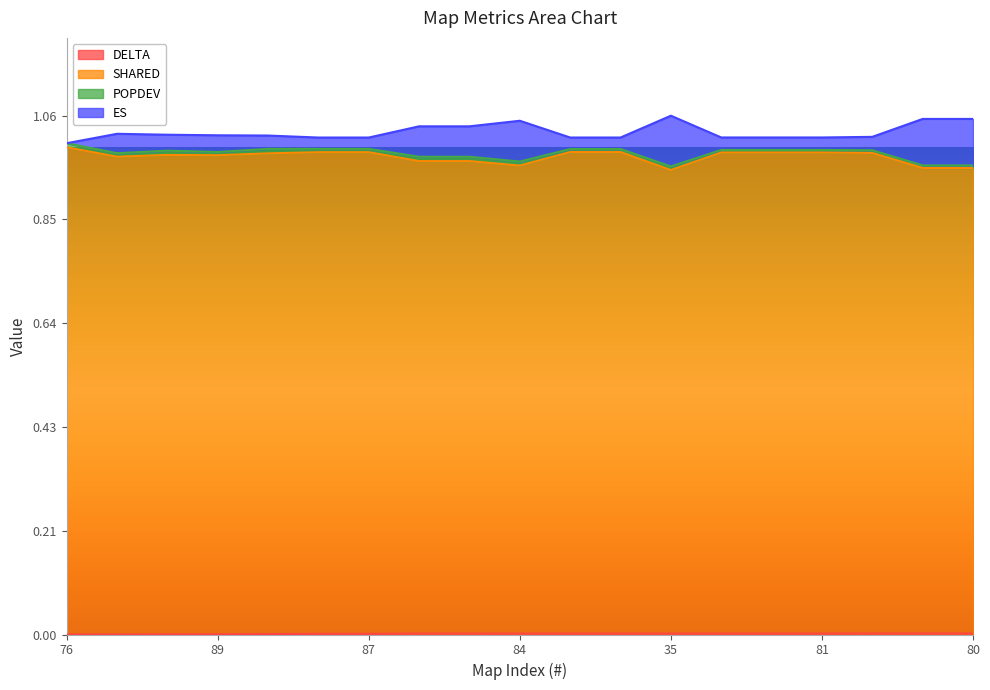

What is the label of the 10th point from the right?

84